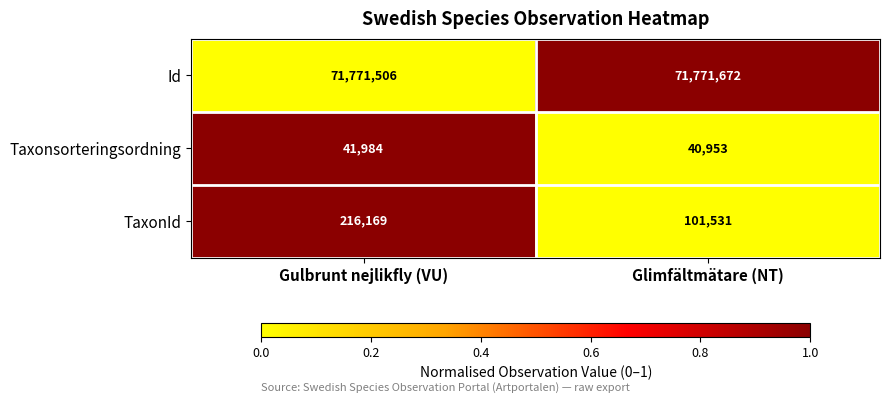

Reading right to left, list all the values displayed in this chart.

Id: Glimfältmätare (NT)=71771672	Gulbrunt nejlikfly (VU)=71771506
Taxonsorteringsordning: Glimfältmätare (NT)=40953	Gulbrunt nejlikfly (VU)=41984
TaxonId: Glimfältmätare (NT)=101531	Gulbrunt nejlikfly (VU)=216169